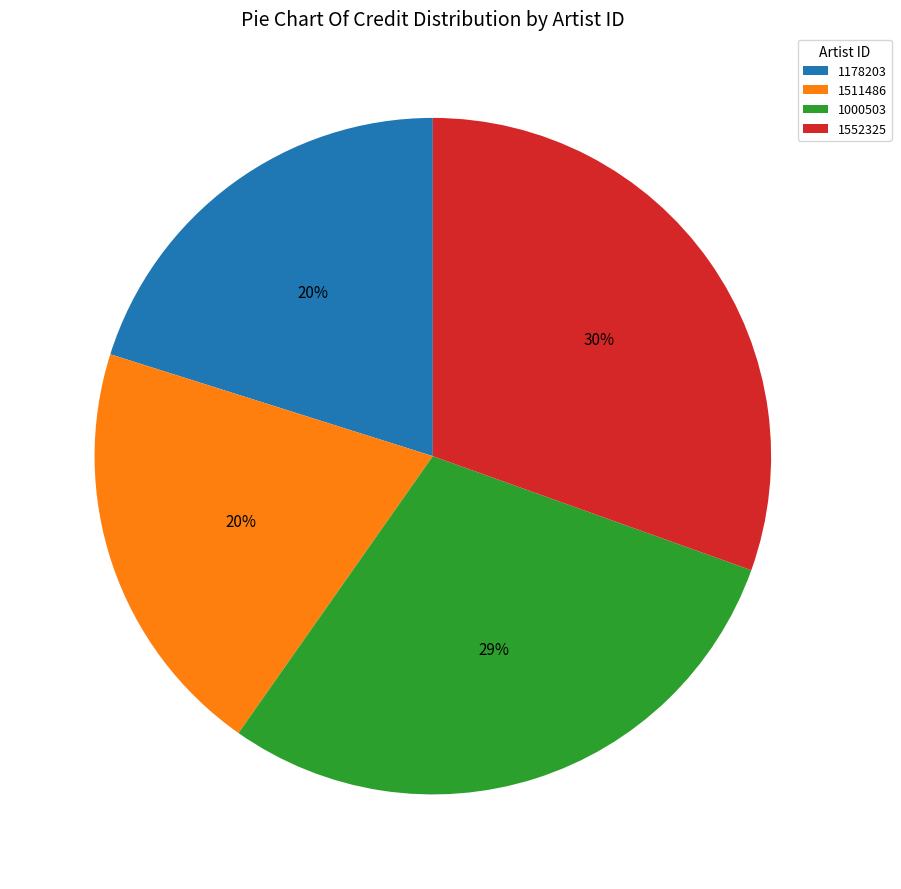

Which has a higher value, 1000503 or 1178203?

1000503